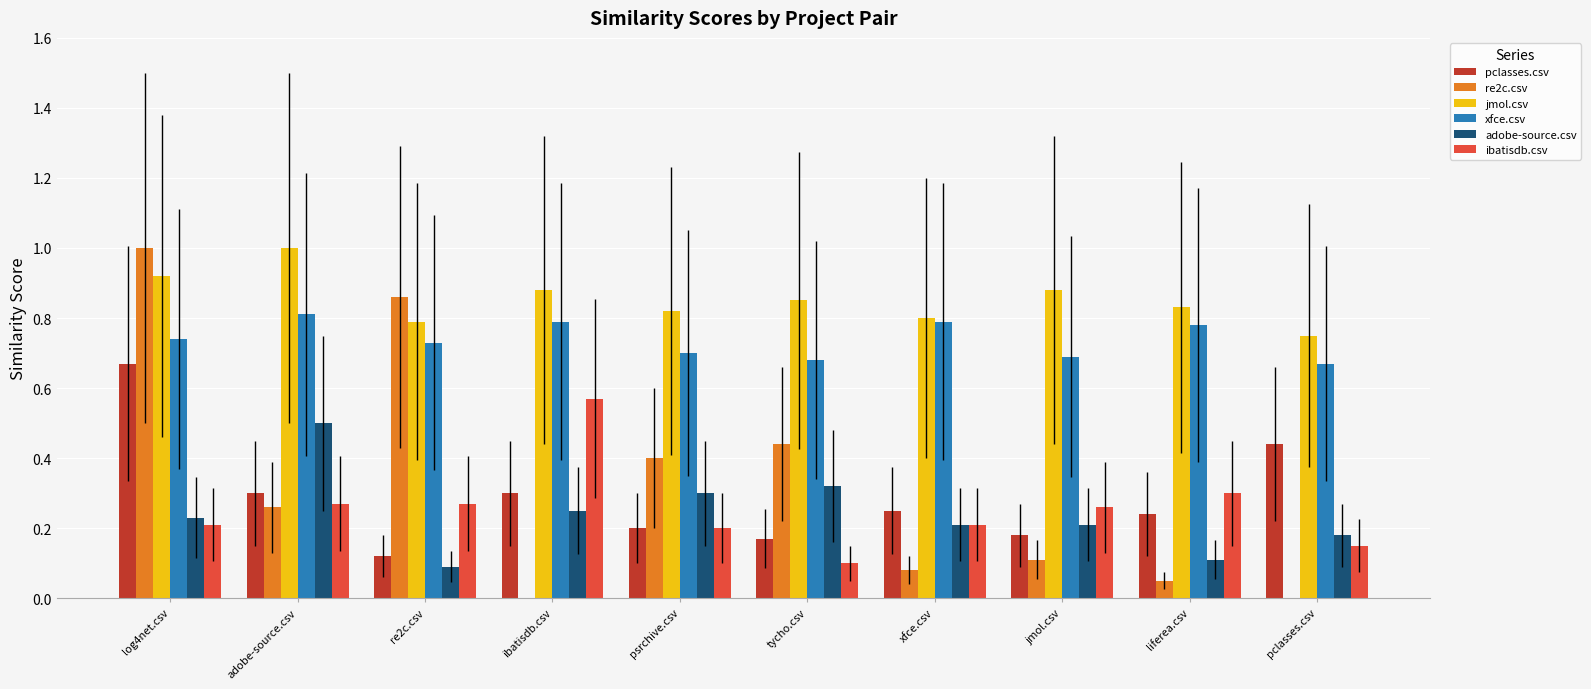

Is it true that pclasses.csv equals 0.2 at xfce.csv?

True